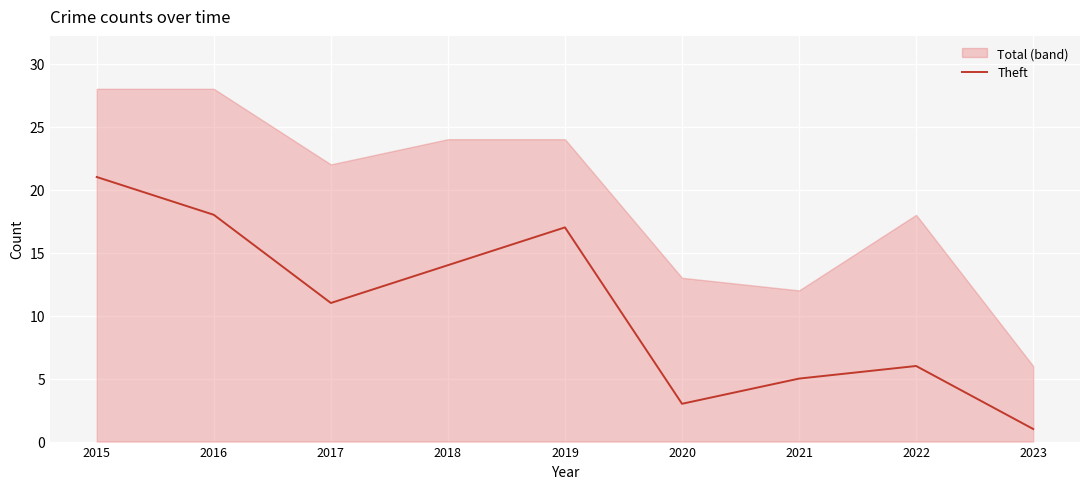

Rank the categories by Theft value from highest to lowest.

2015, 2016, 2019, 2018, 2017, 2022, 2021, 2020, 2023